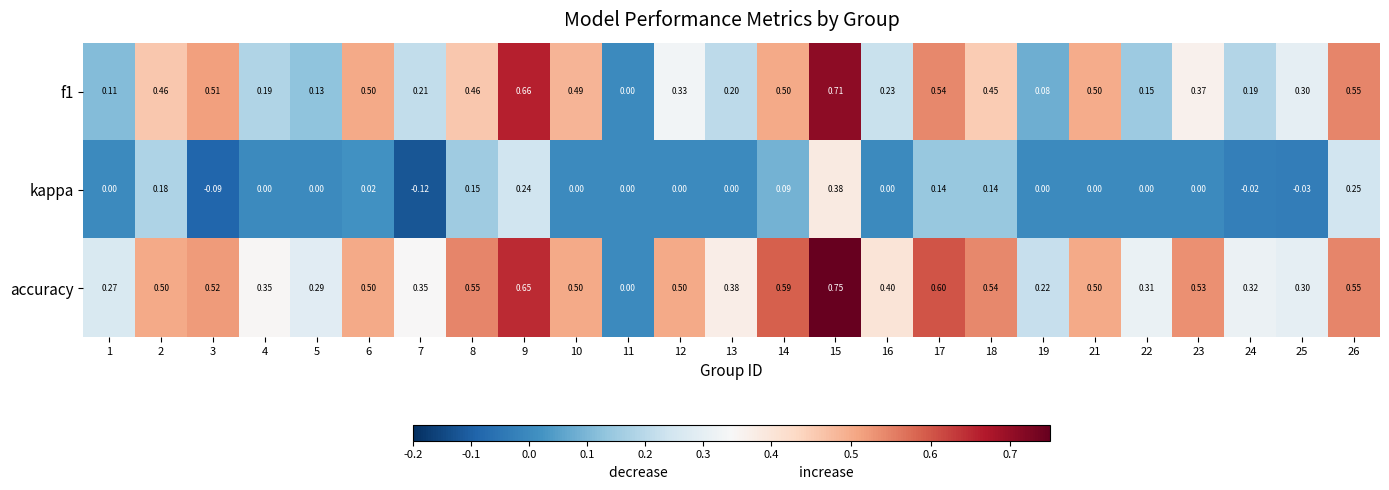

Count the number of data series in this chart.

3